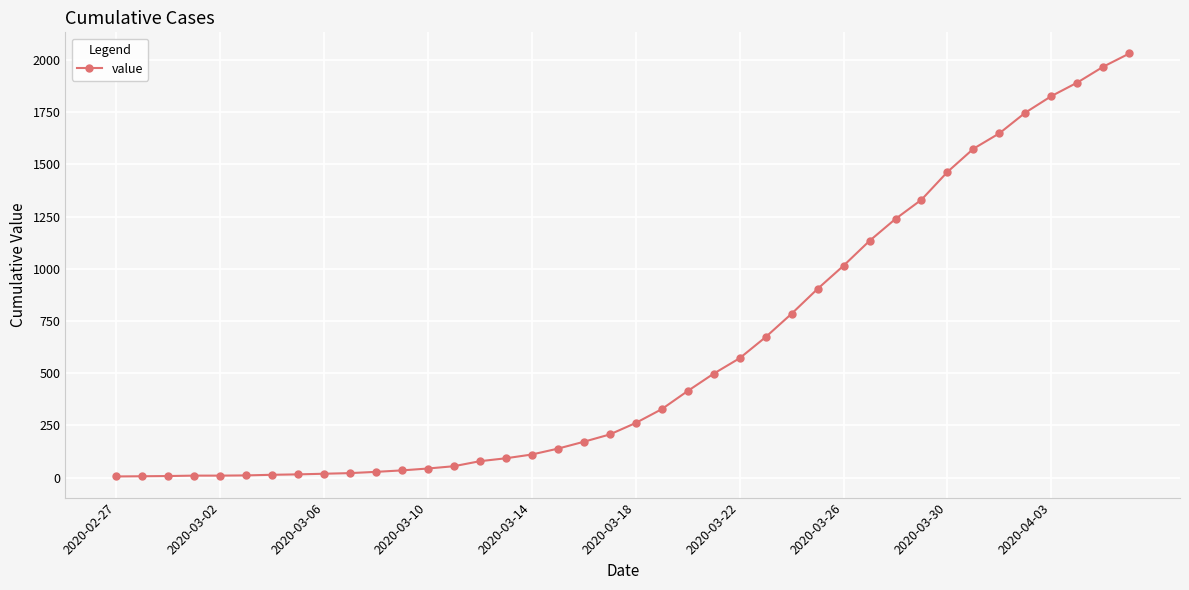

How many categories are shown in the chart?

40